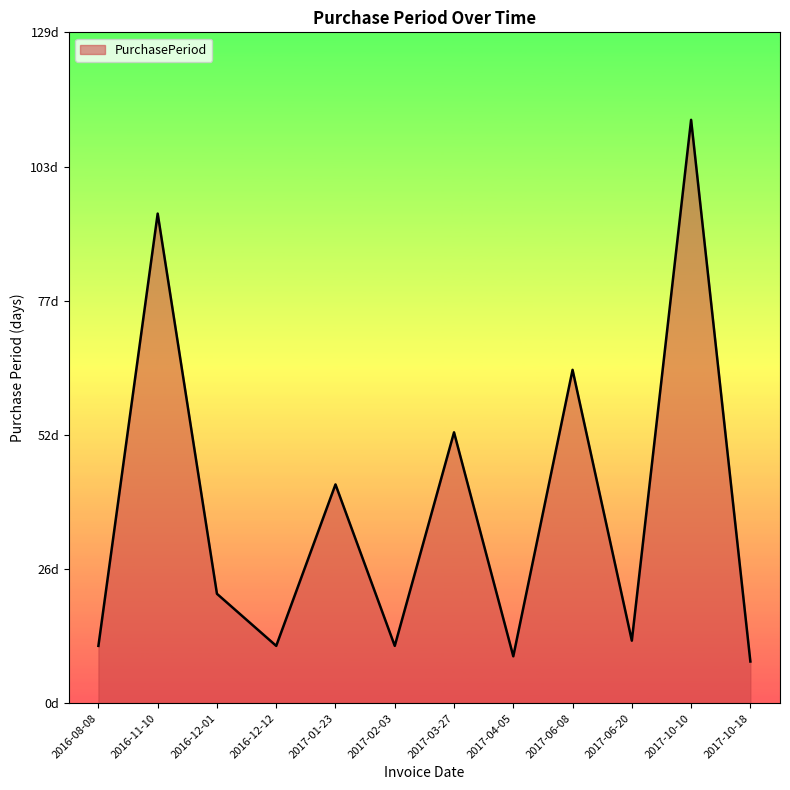

True or false: the data shows 12 at 2017-06-20.

True